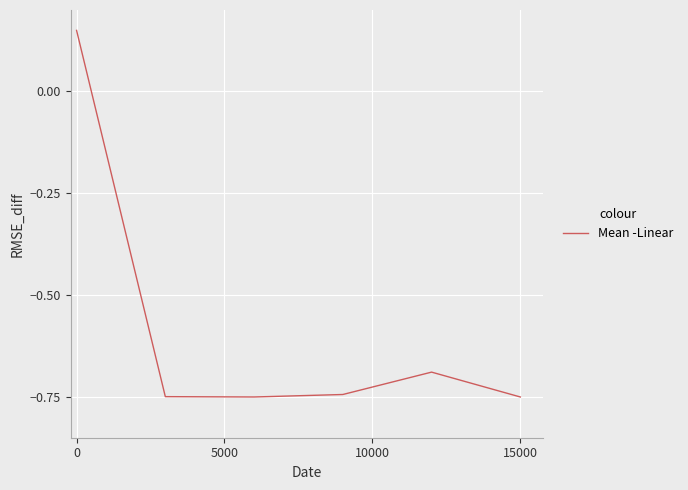

How many lines are shown in the chart?

1